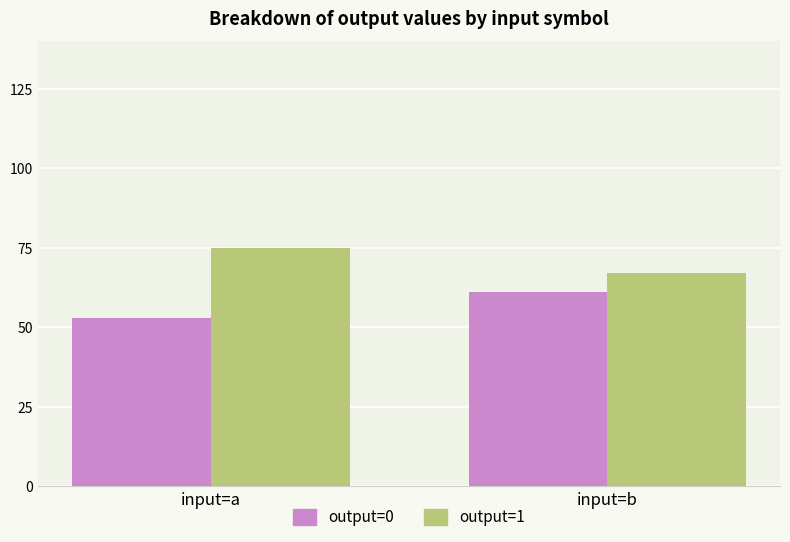

What is the value of the output=0 bar at the 2nd from the left?

61